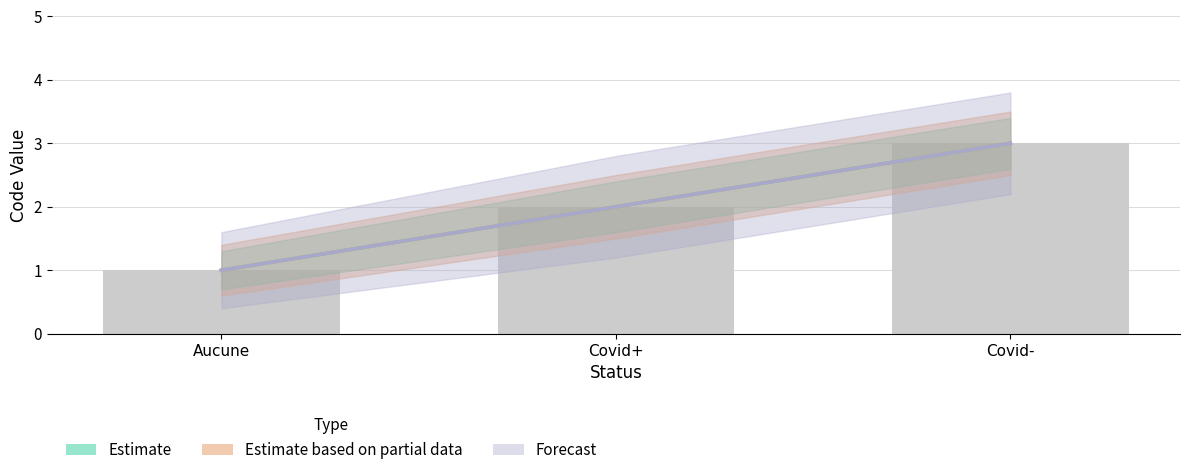

Where does the Estimate series first go above 2?

Covid-